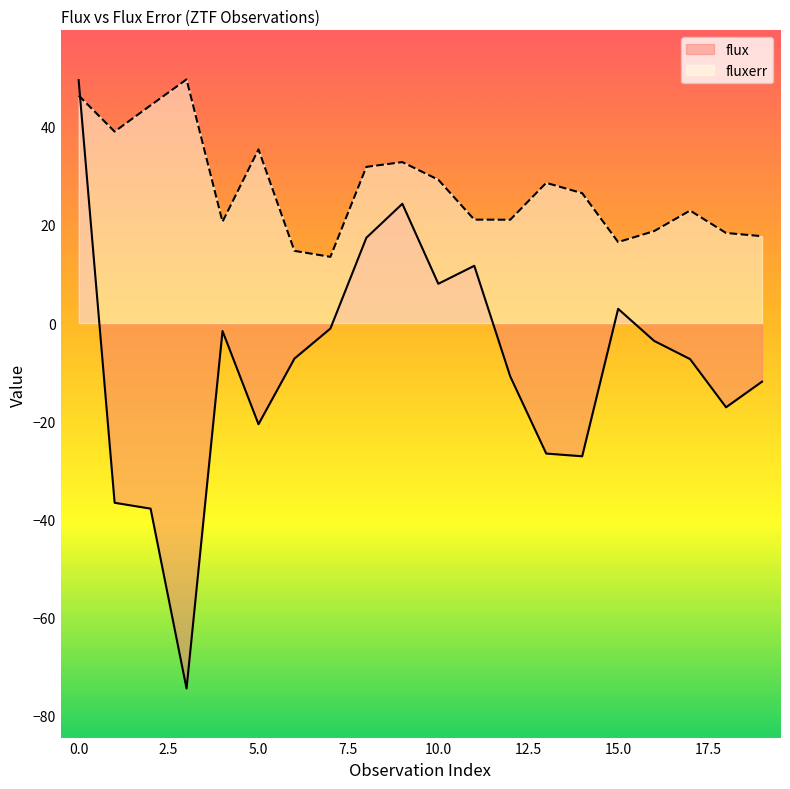

What is the difference between the maximum and minimum values in the fluxerr series?

36.2